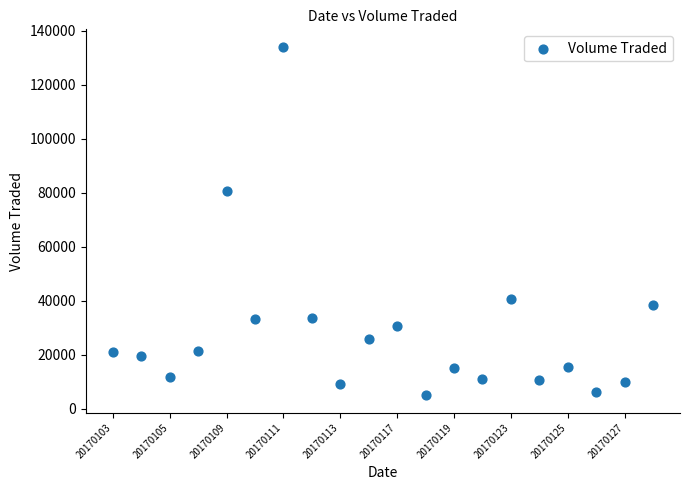

What Y value in the scatter plot is closest to 69450?

80700